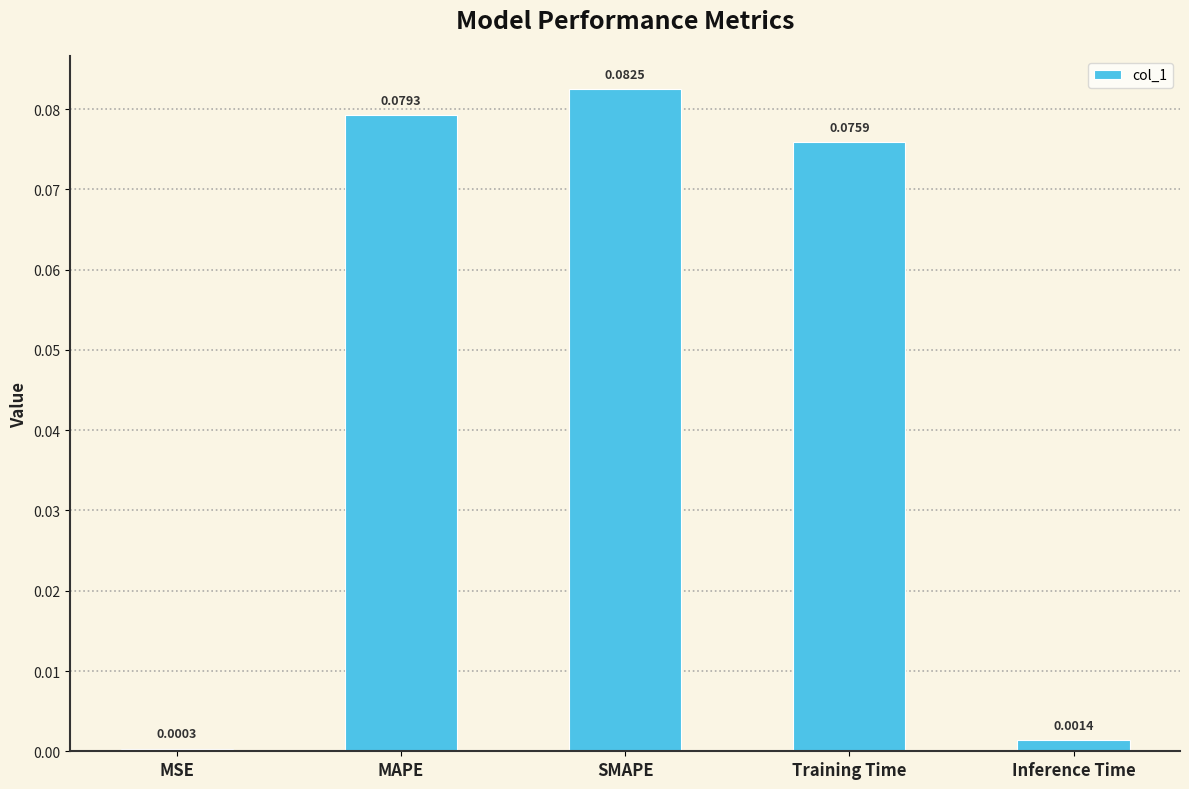

The chart shows a value of 0.0 at SMAPE. True or false?

False